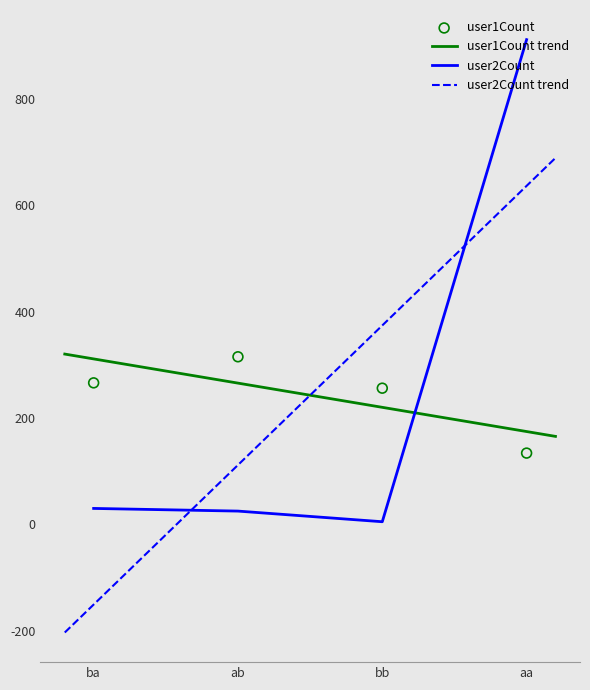

Which series reaches the minimum Y coordinate?

user2Count